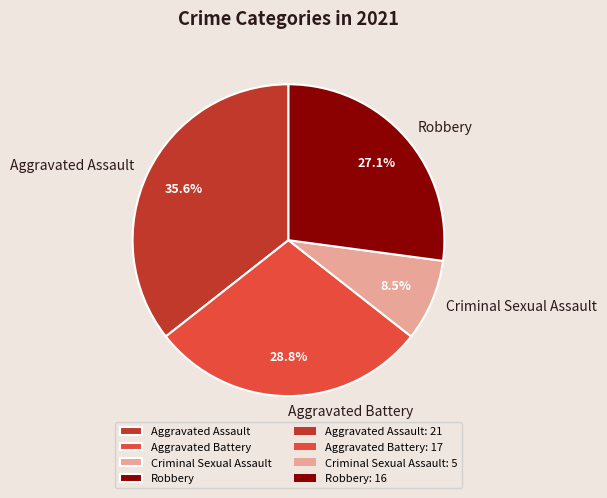

Which slice is the smallest?

Criminal Sexual Assault